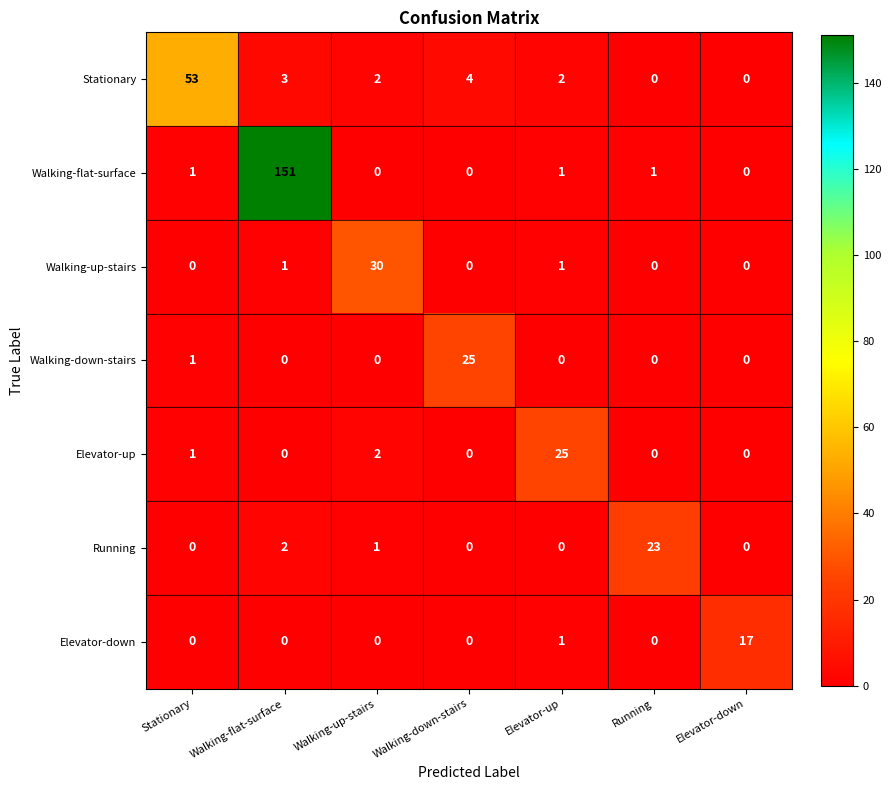

Where is Walking-down-stairs nearest to the value 12?

Stationary